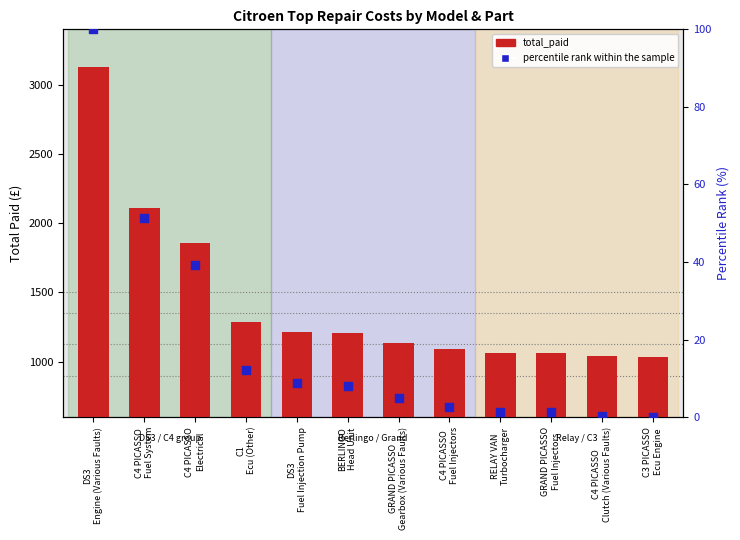

At how many categories does at least one series exceed 1129?

7